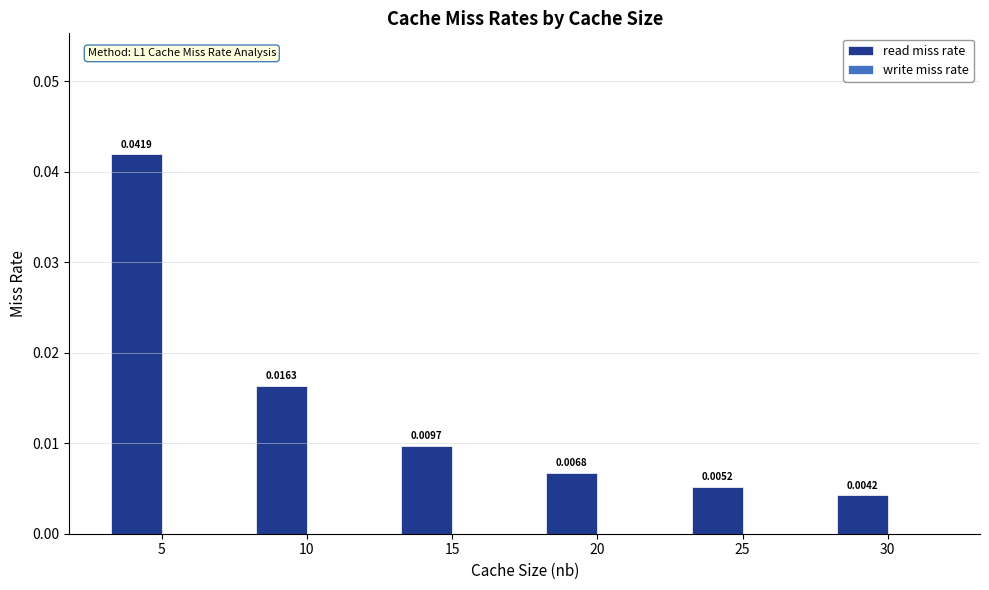

Rank the categories by value from lowest to highest.

30, 25, 20, 15, 10, 5